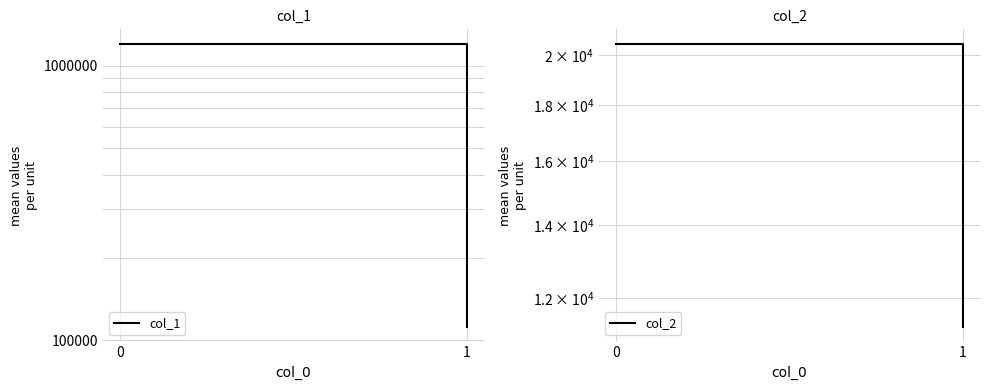

Which series changed the most between 0 and 1?

col_1